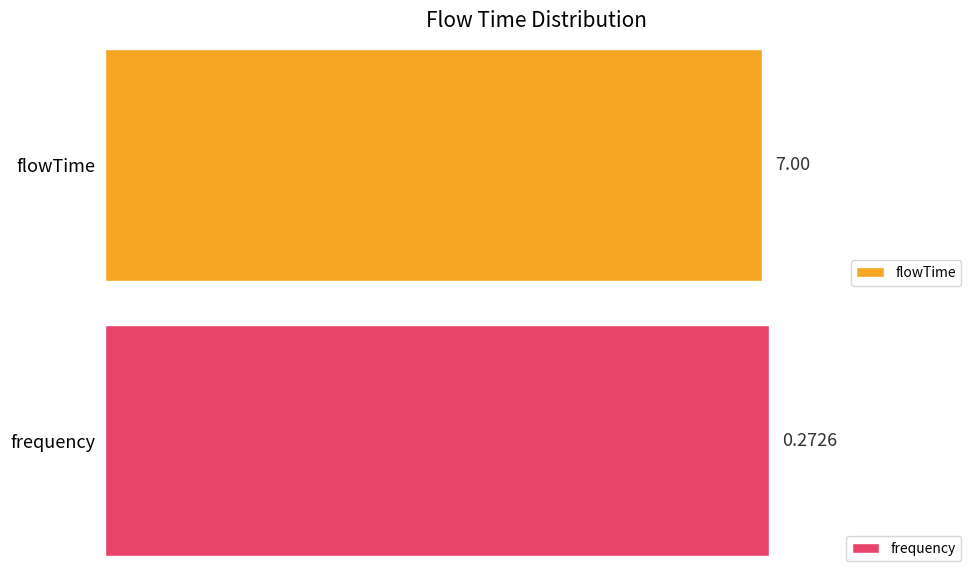

What is the maximum value for flowTime?

7.0